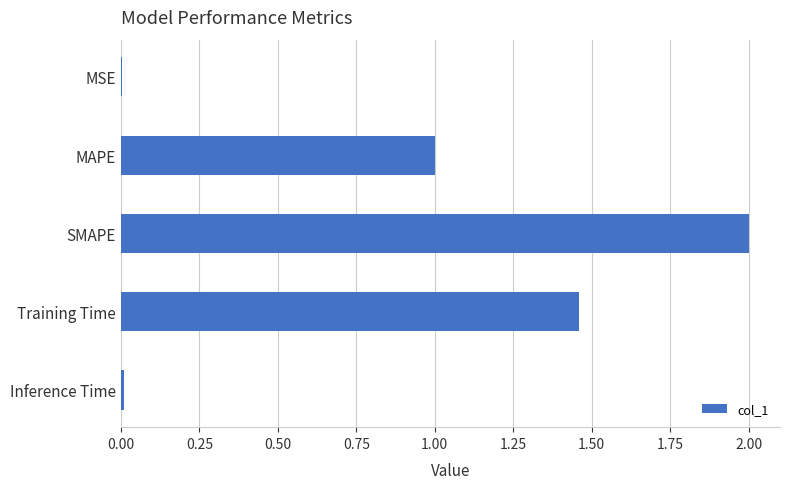

What is the sum of the values at SMAPE and MAPE?

3.0